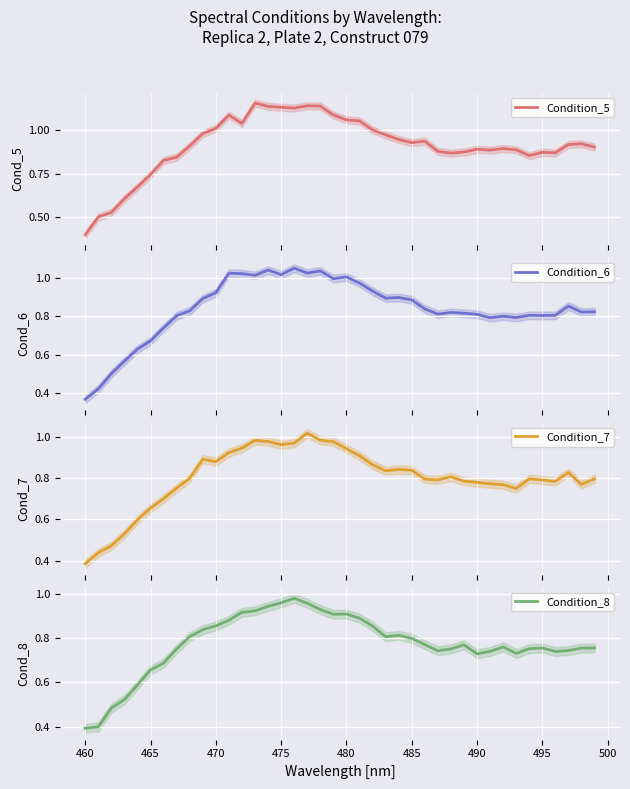

After their last crossing, which series has the higher values: Condition_8 or Condition_7?

Condition_7